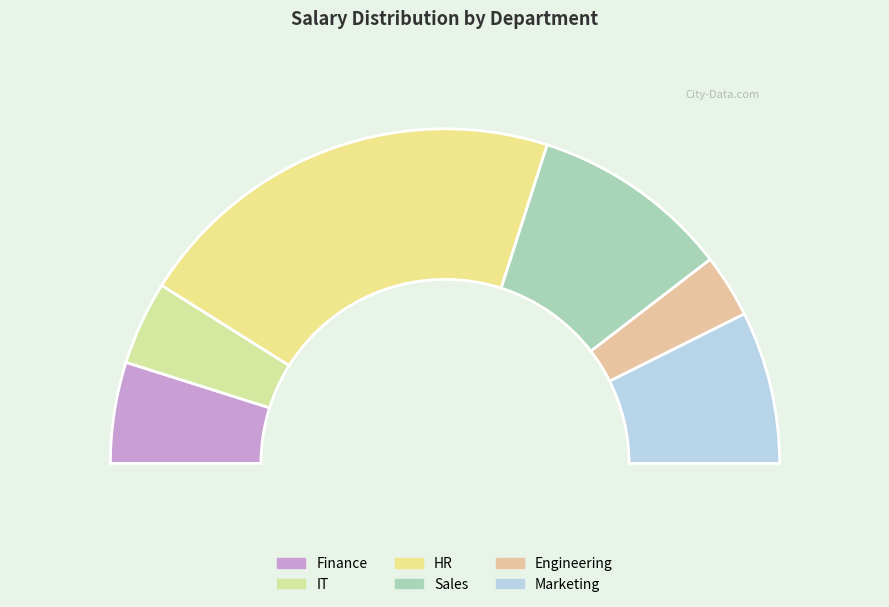

What is the ratio of the value at Marketing to the value at IT?

1.8